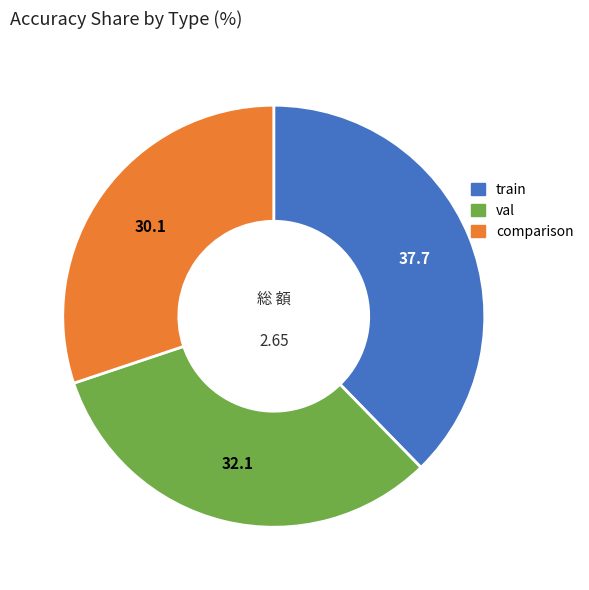

Which has a higher value, train or comparison?

train